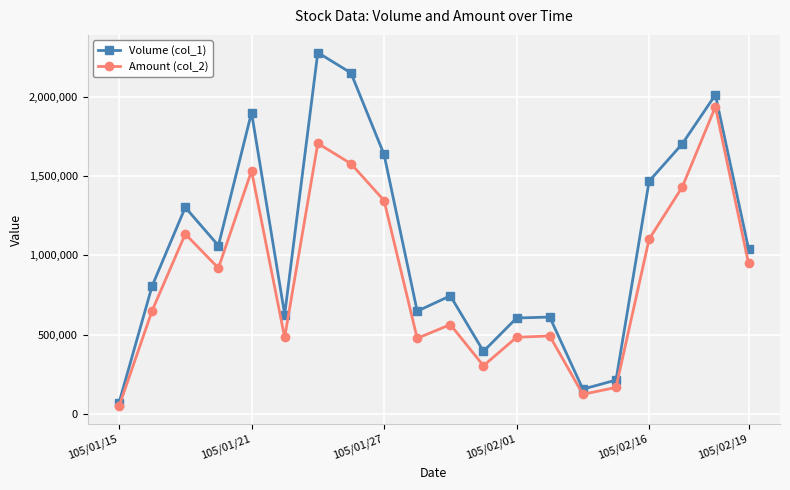

Rank the series by their maximum value, from highest to lowest.

Volume (col_1), Amount (col_2)